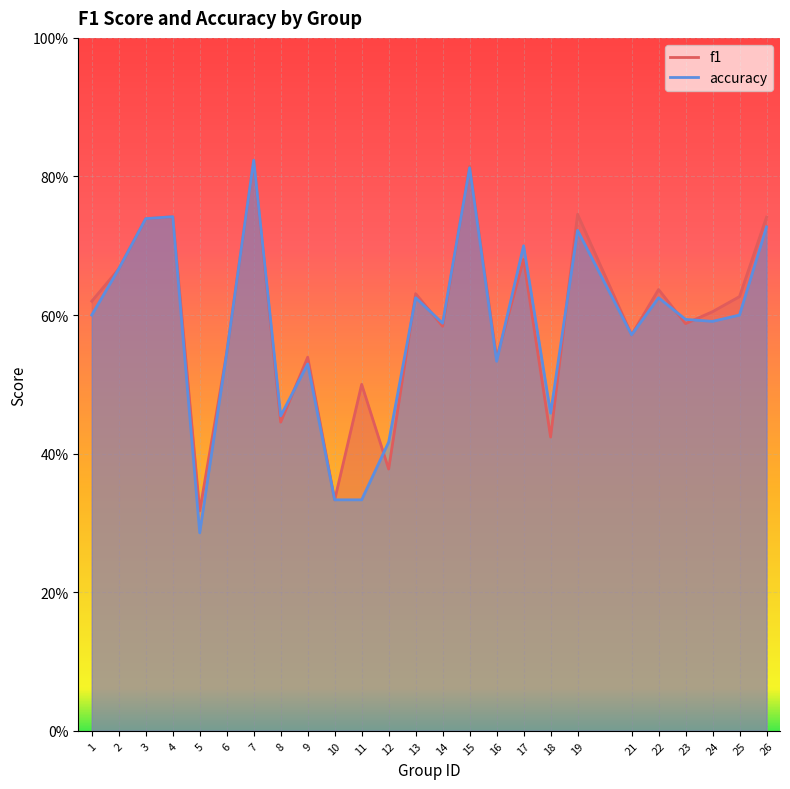

List the series in order of their peak value, highest first.

f1, accuracy